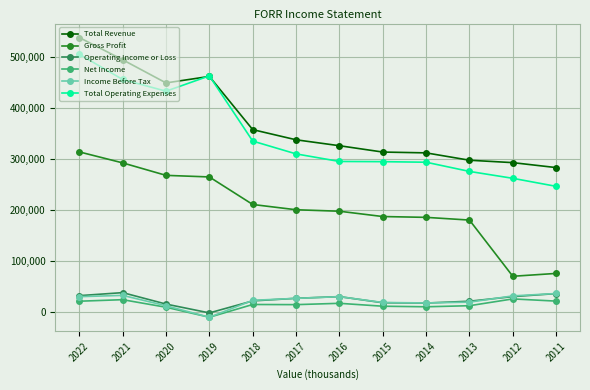

Which series changed the most between 2016 and 2011?

Gross Profit